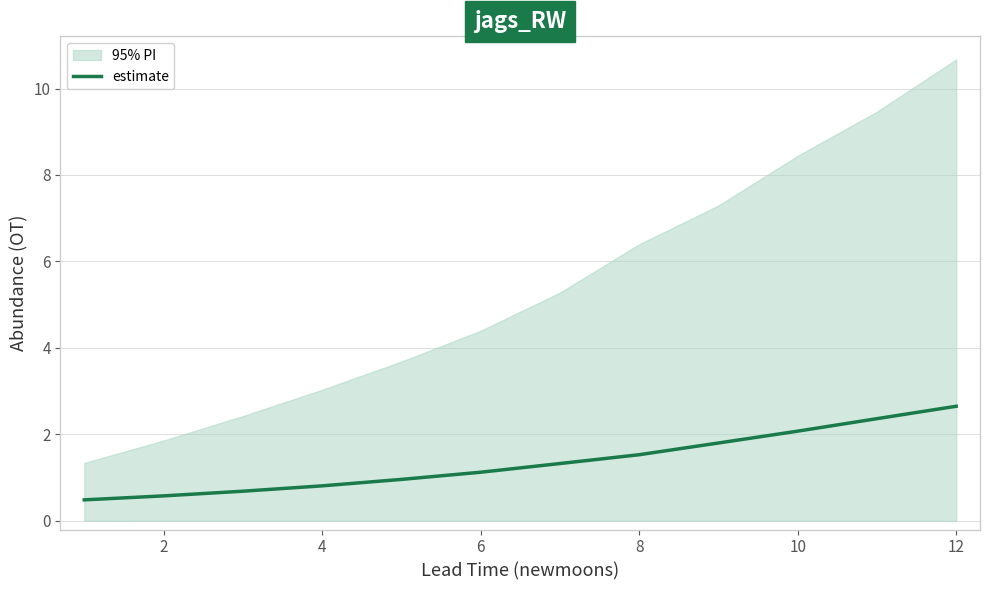

Which has a higher value, 8 or 4?

8